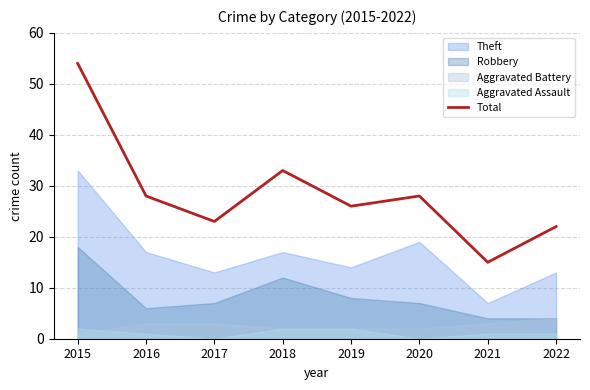

Reading left to right, what are all the values shown in this chart?

54	28	23	33	26	28	15	22